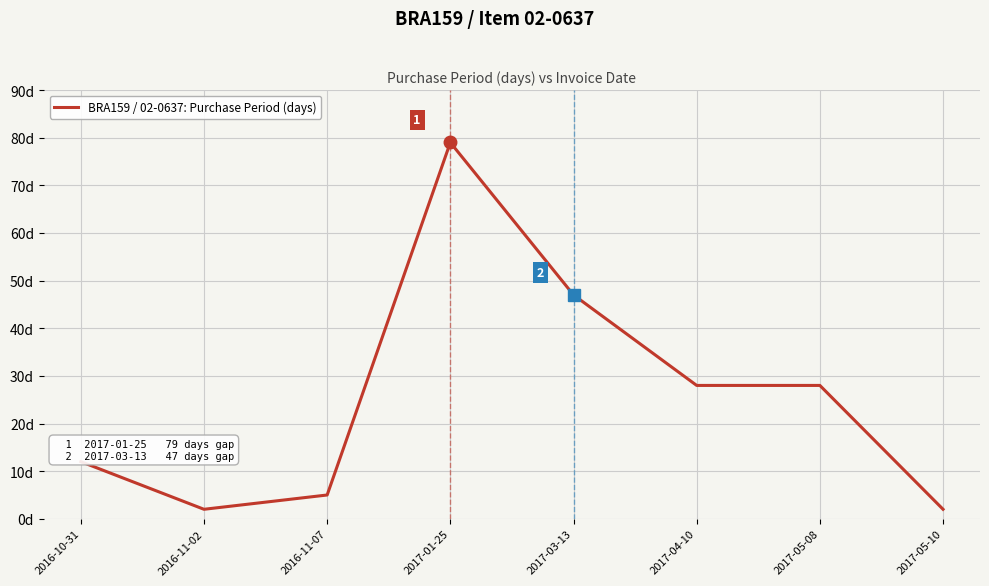

What is the sum of all values?

203